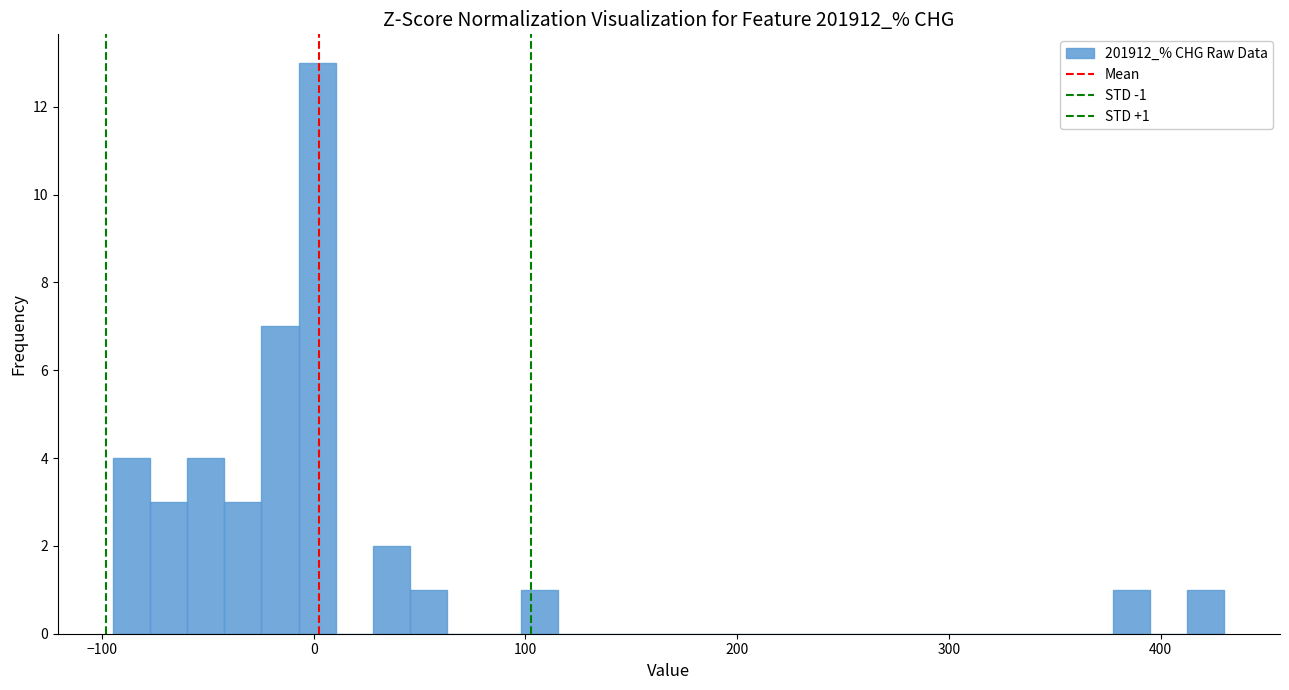

Read against the x-axis, roughly where is the centre of the tallest bar?

0